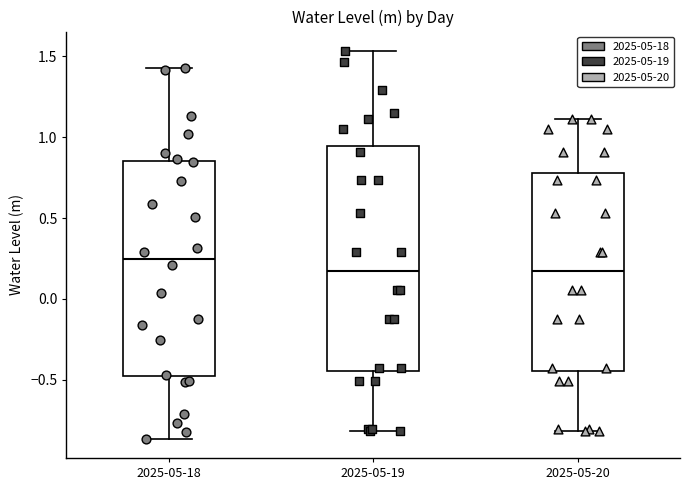

Comparing the boxes themselves (not the whiskers), which one is the tallest?

2025-05-19